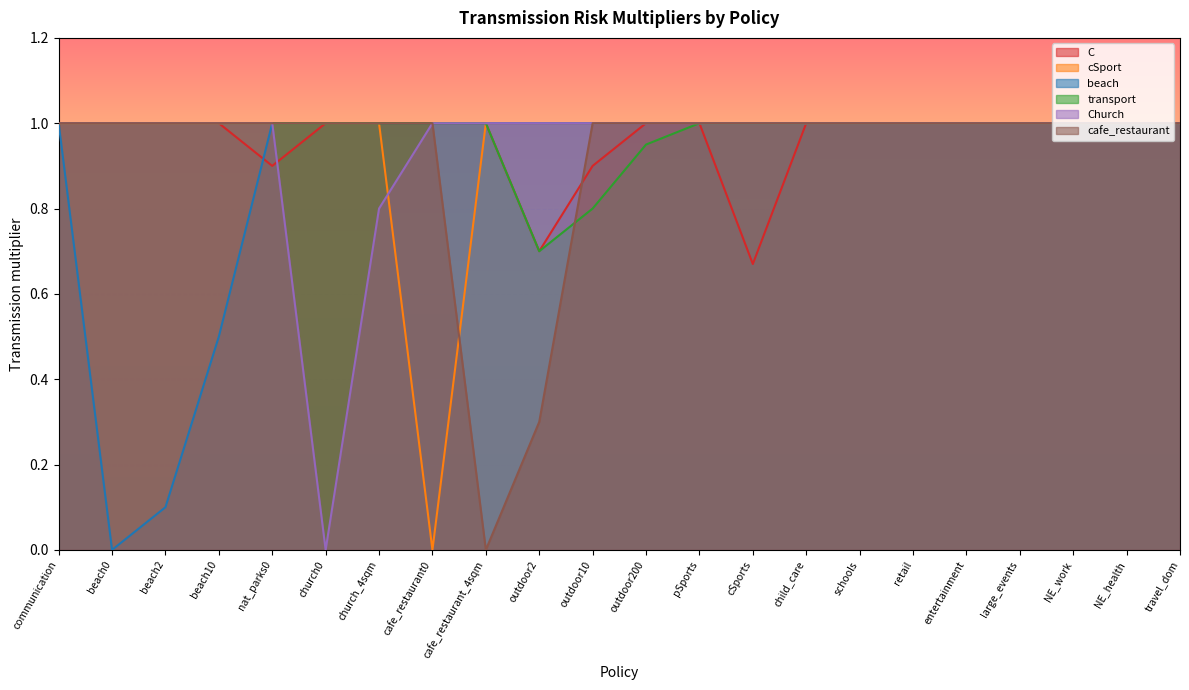

True or false: cafe_restaurant and Church cross at least once.

False